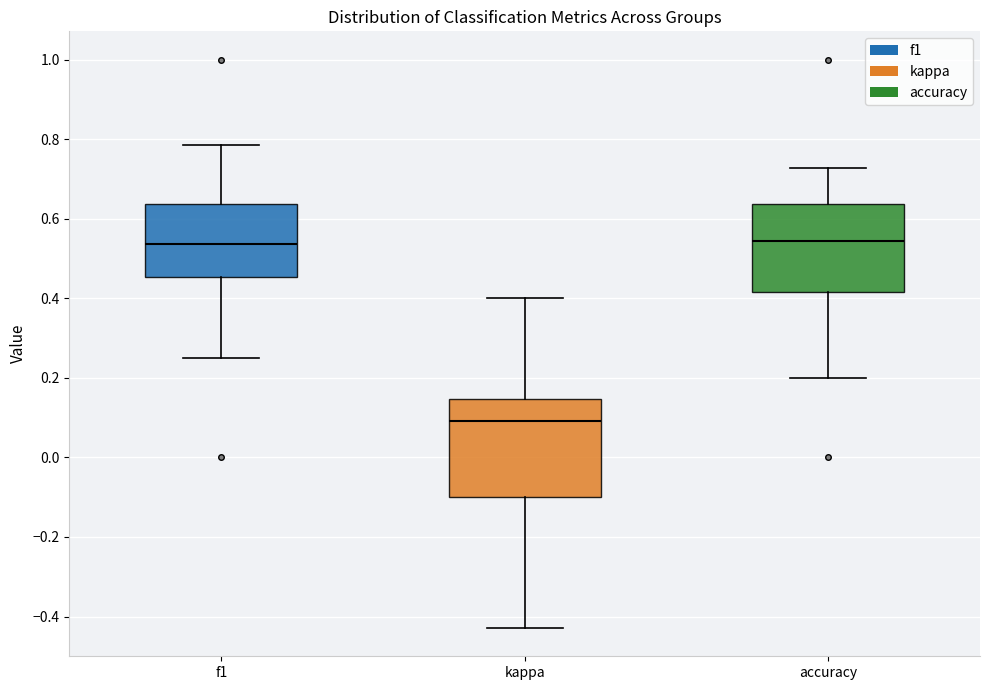

Reading left to right, read every box against the y-axis: the position of its median line, the range the box covers, and the ends of its whiskers. The values are not printed on the chart, so give them approximately, as read against the axis.

f1: median 0.54, box 0.46 to 0.64, whiskers 0.26 to 0.78
kappa: median 0.10, box -0.10 to 0.14, whiskers -0.42 to 0.40
accuracy: median 0.54, box 0.42 to 0.64, whiskers 0.20 to 0.72